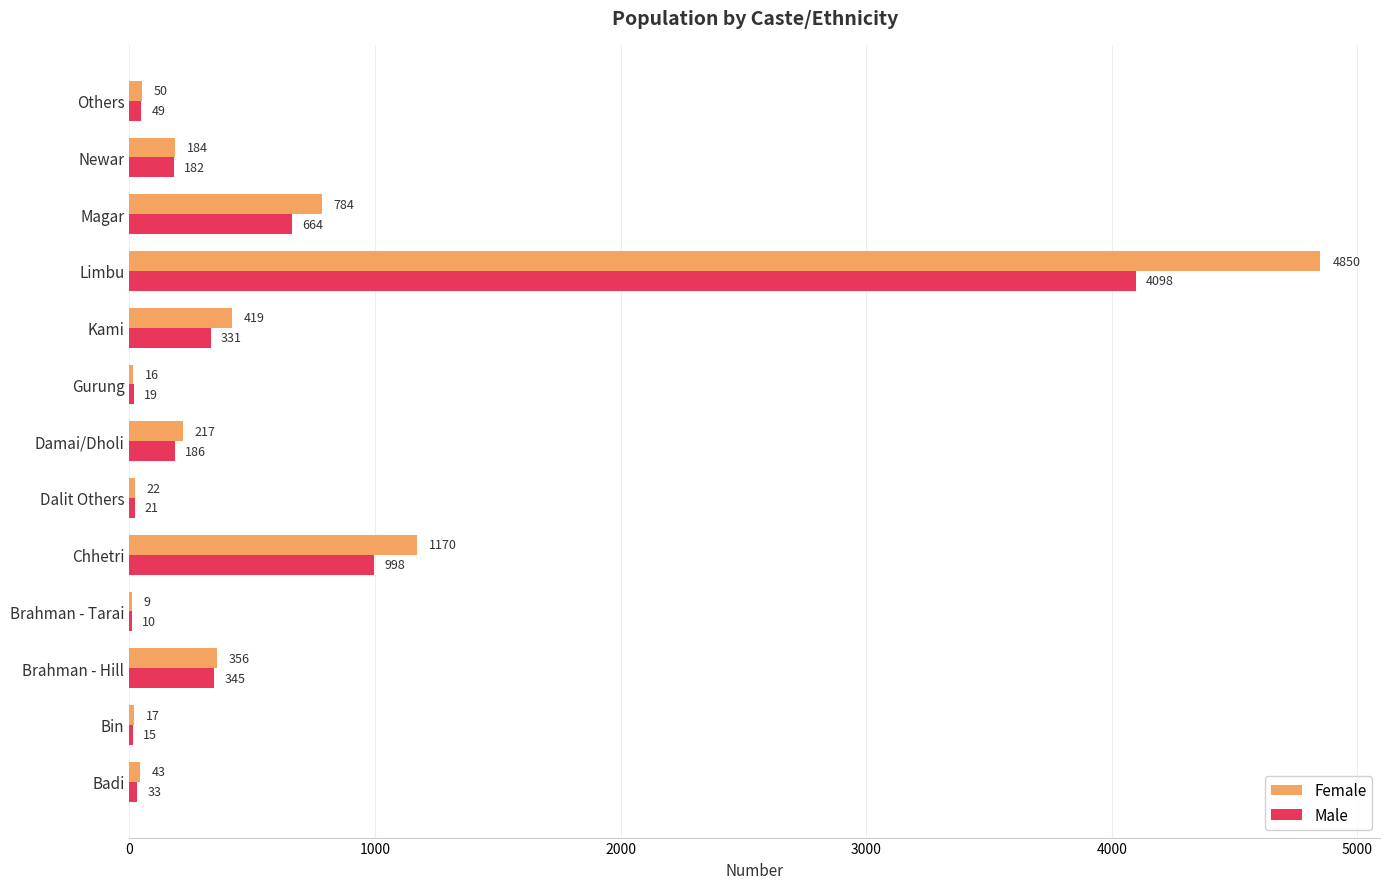

What is the sum of the Male values at Gurung and Magar?

683